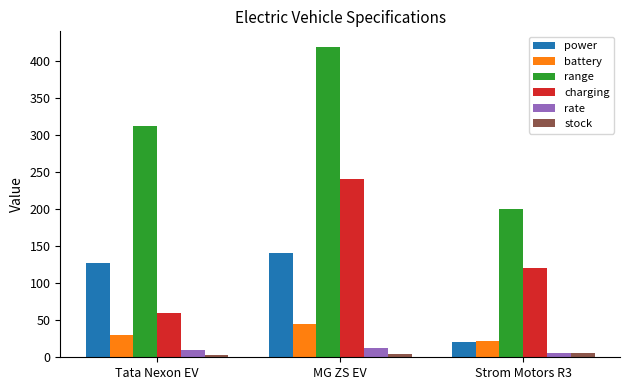

Which series has the largest range (max minus min)?

range